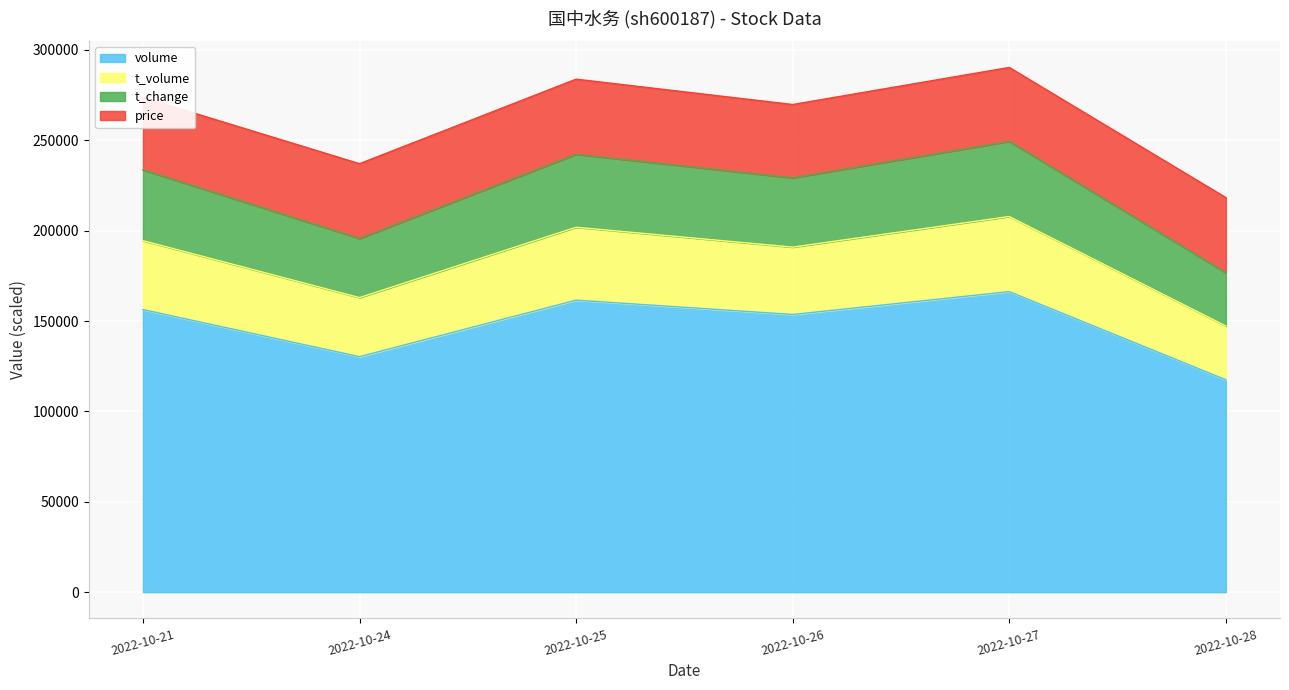

Which category has the lowest value in the volume series?

2022-10-28